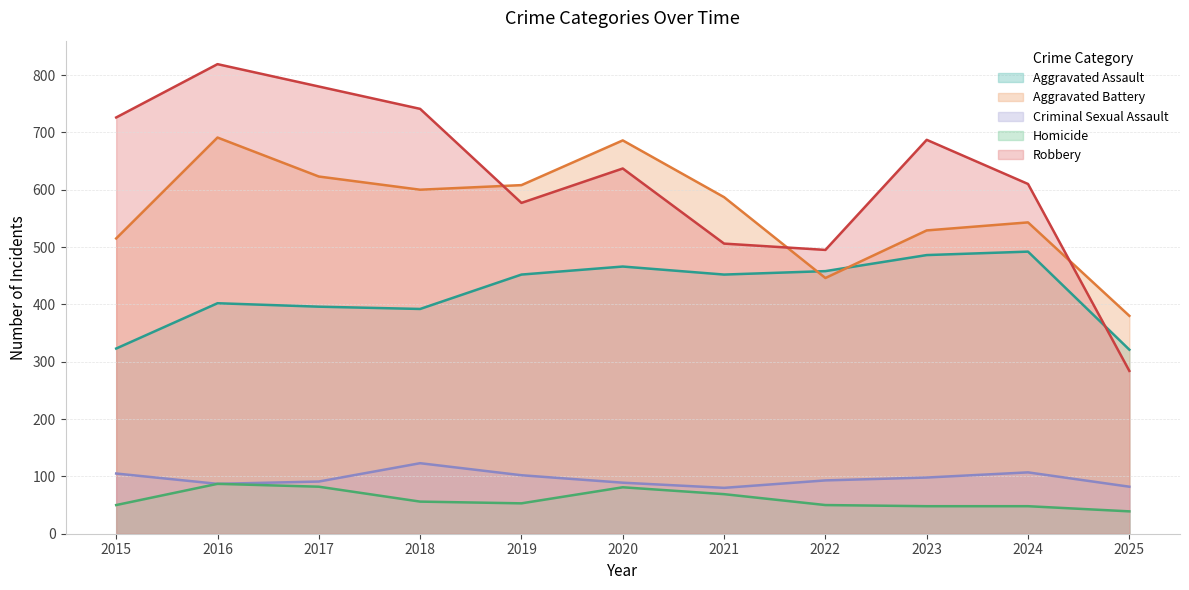

Which series has the widest spread of values?

Robbery